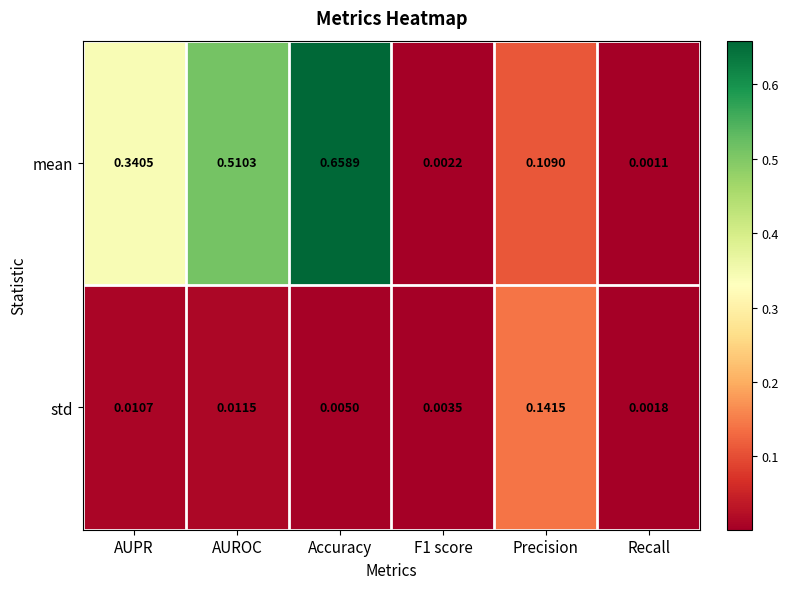

Which series has the largest range (max minus min)?

mean